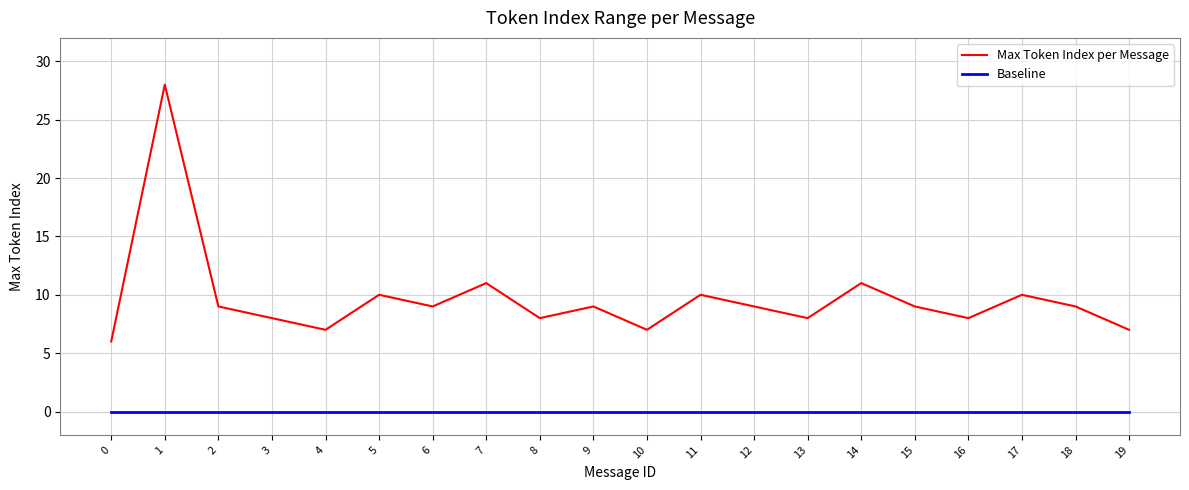

Reading right to left, list all the values displayed in this chart.

Max Token Index per Message: 19=7	18=9	17=10	16=8	15=9	14=11	13=8	12=9	11=10	10=7	9=9	8=8	7=11	6=9	5=10	4=7	3=8	2=9	1=28	0=6
Baseline: 19=0	18=0	17=0	16=0	15=0	14=0	13=0	12=0	11=0	10=0	9=0	8=0	7=0	6=0	5=0	4=0	3=0	2=0	1=0	0=0